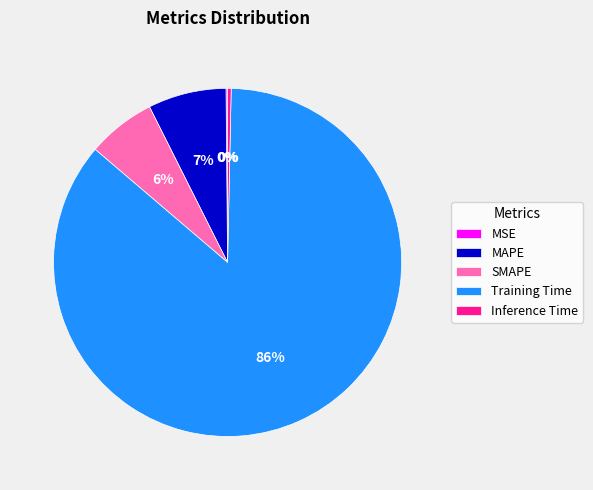

Is Training Time the majority of the pie?

Yes